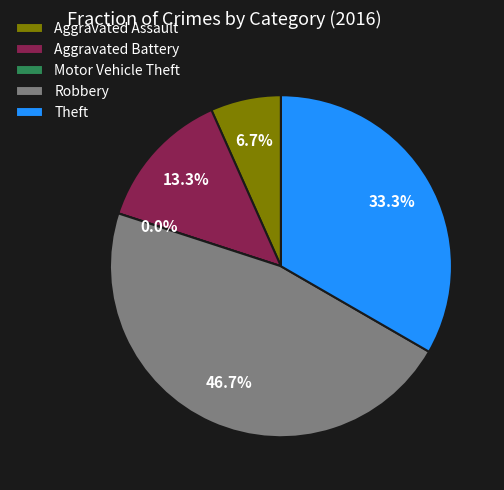

What percentage is NOT represented by Aggravated Battery?

86.7%